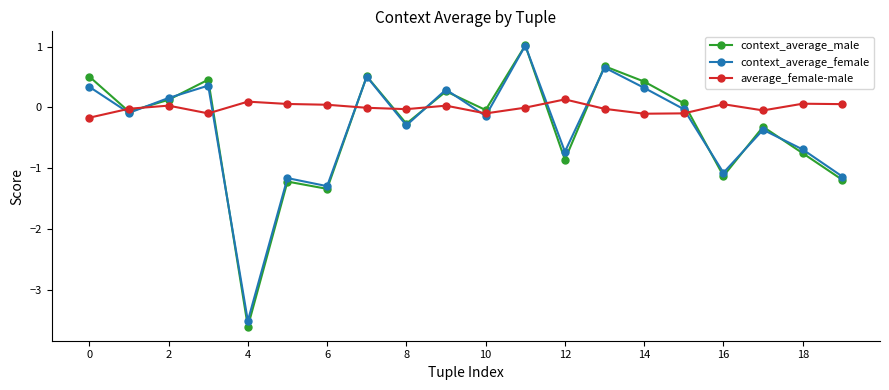

What are all the series names shown in the legend?

context_average_male, context_average_female, average_female-male